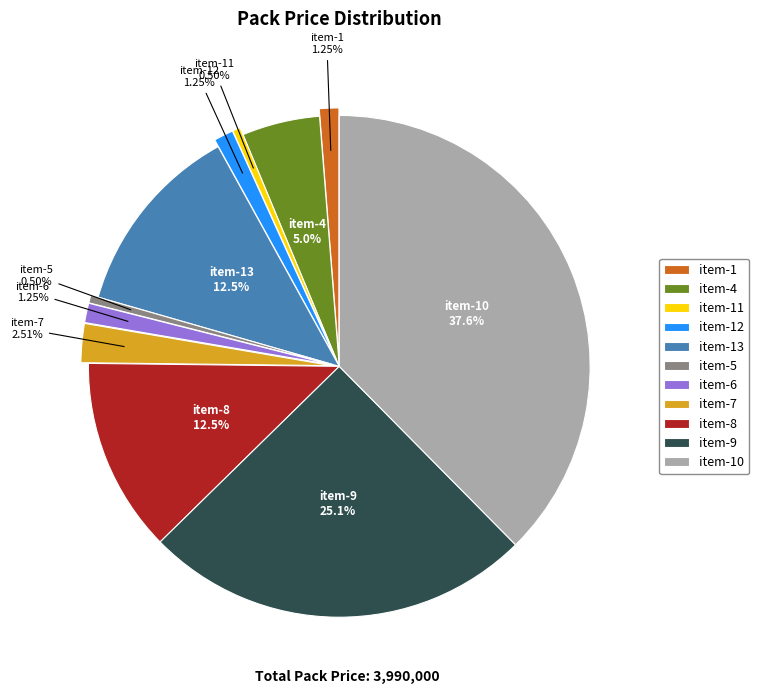

What is the total percentage of item-4 and item-8?

17.5%